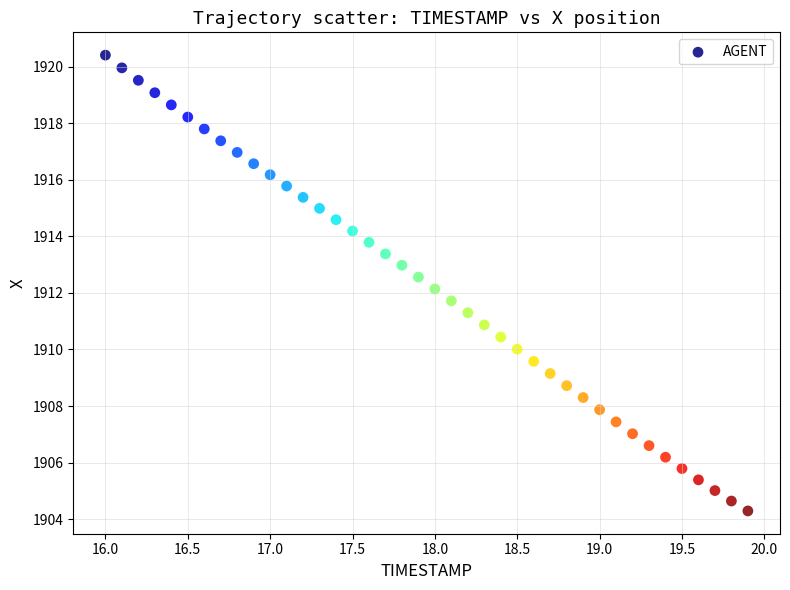

What is the range of Y values (max minus min)?

16.1